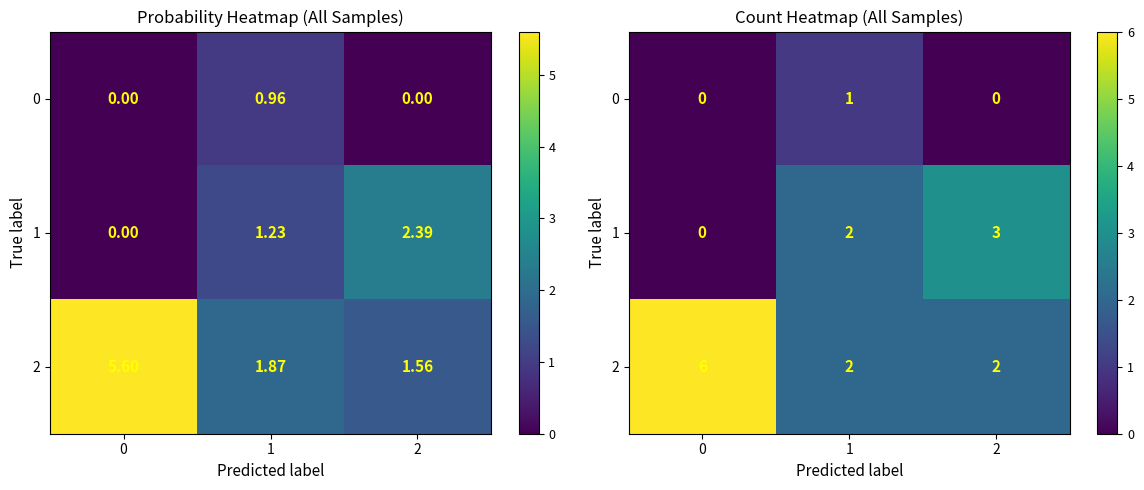

What is the sum of the 1 values at 1 and 0?

2